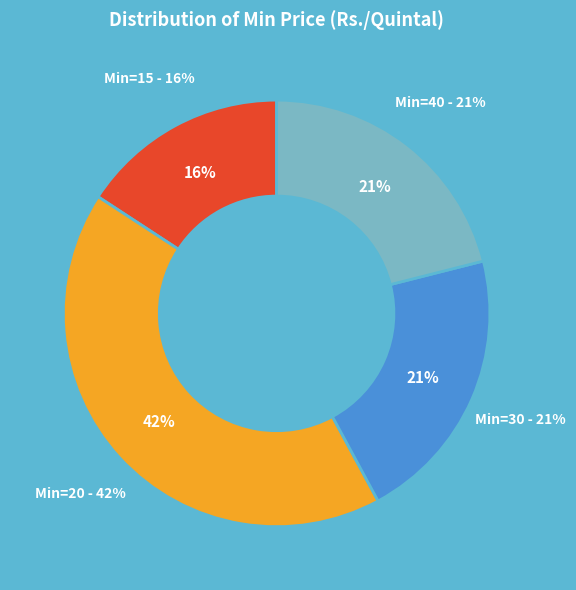

Rank the categories by value from highest to lowest.

20, 30, 40, 15